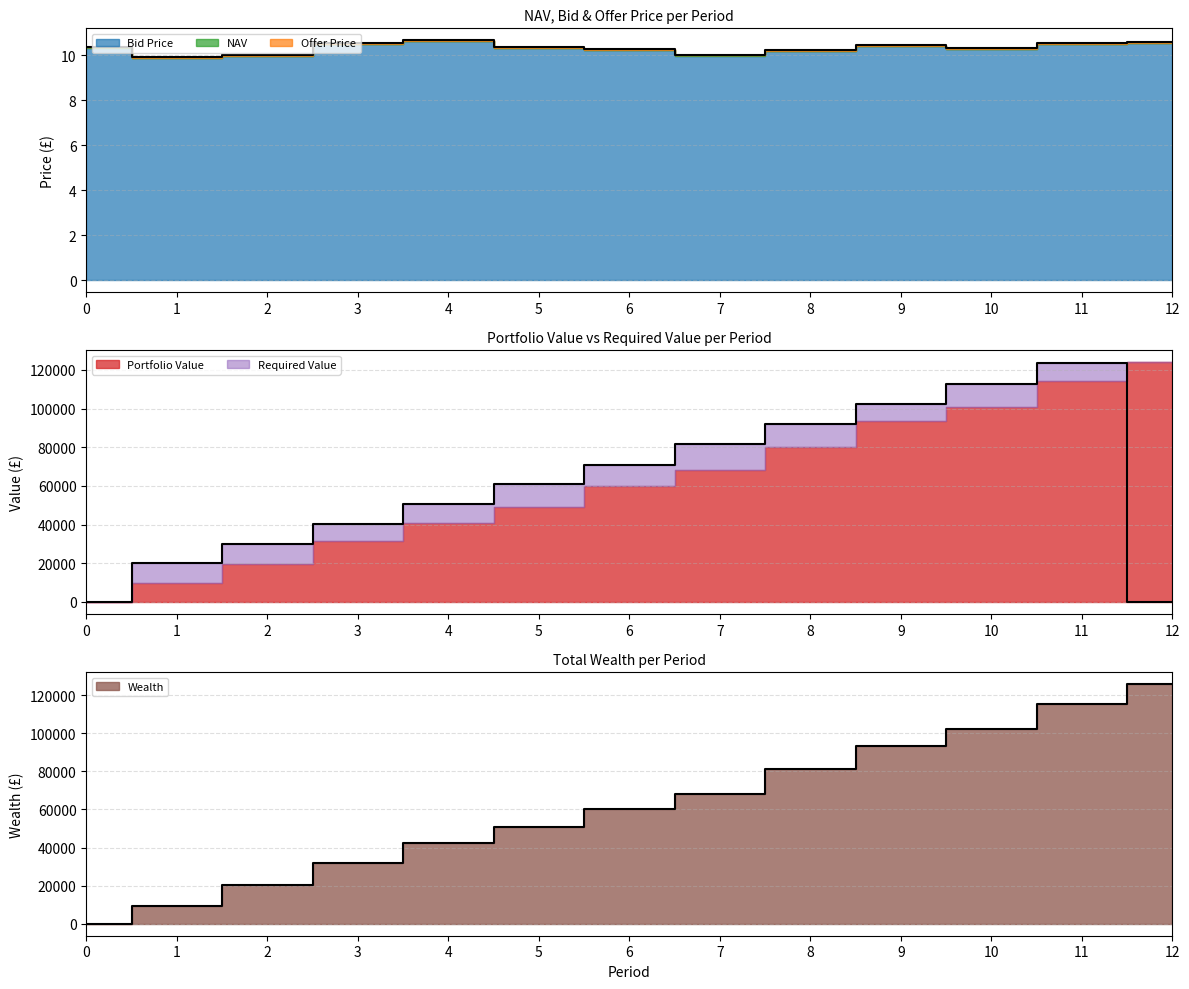

Between which two adjacent categories do Portfolio Value and Required Value first intersect?

11 and 12